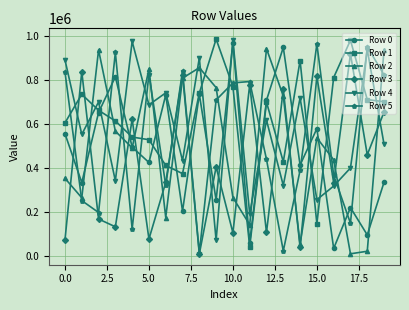

True or false: Row 2 has more than 2 points higher than both neighbors.

True